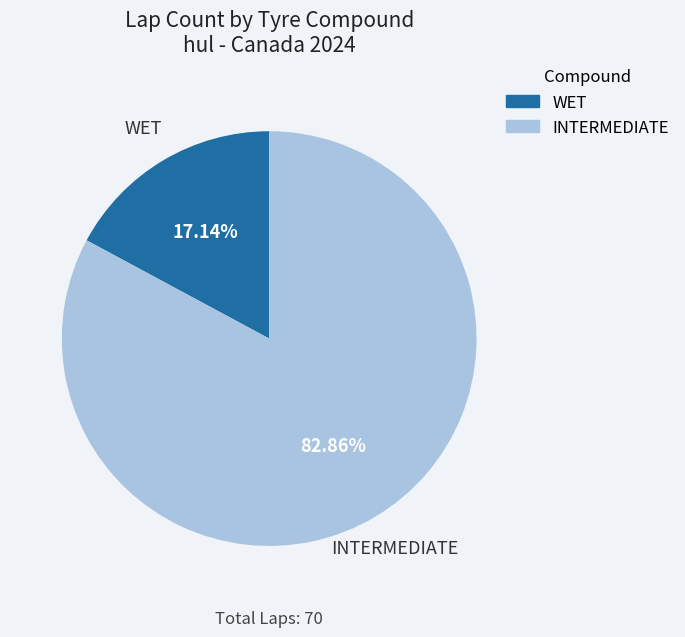

To the nearest percent, what is the difference between the largest and smallest slice percentages?

66%